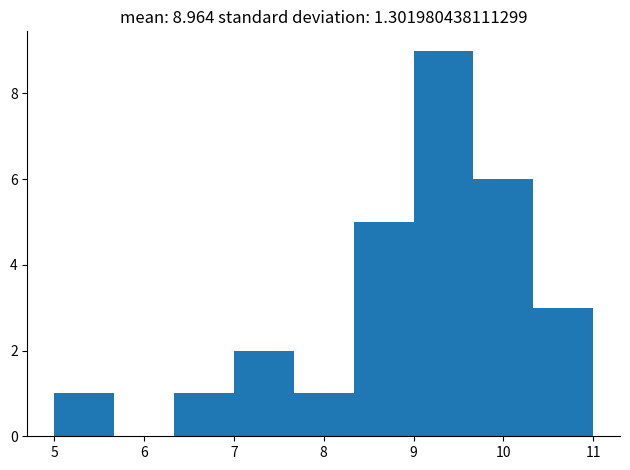

Which range on the x-axis has the tallest bar?

9.0 to 9.7